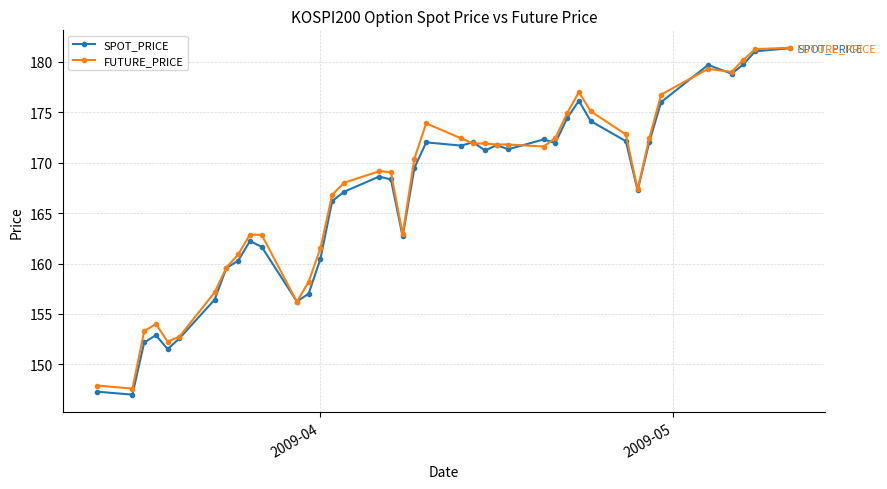

What is the value of the SPOT_PRICE point at the 14th from the left?

160.5